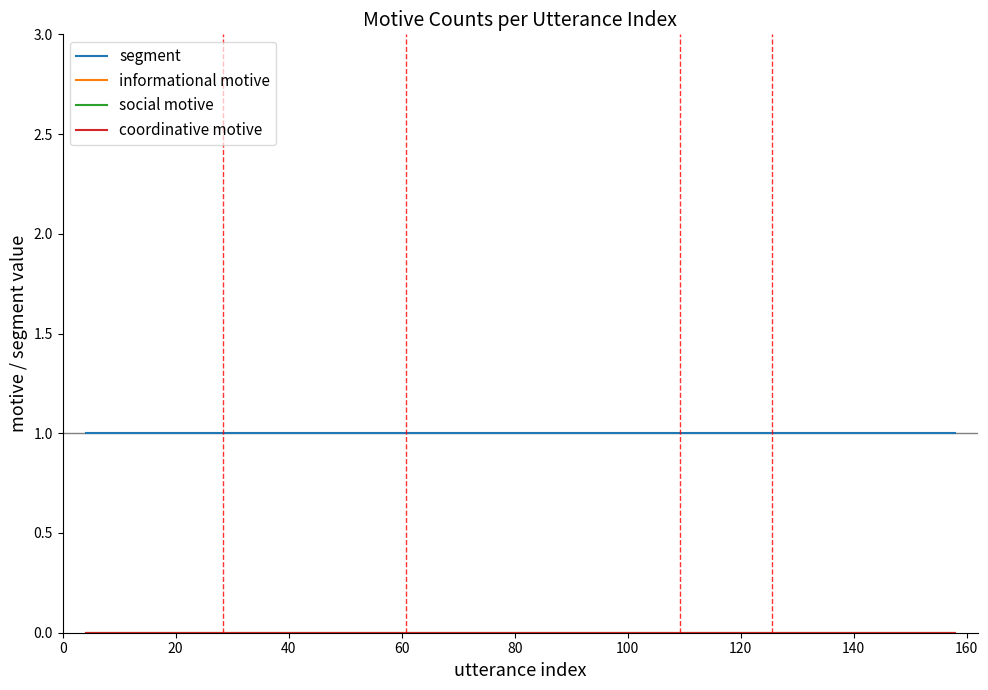

Reading right to left, transcribe all the data shown in this chart.

segment: 1	1	1	1	1	1	1	1	1	1	1	1	1	1	1	1	1	1	1	1
informational motive: 0	0	0	0	0	0	0	0	0	0	0	0	0	0	0	0	0	0	0	0
social motive: 0	0	0	0	0	0	0	0	0	0	0	0	0	0	0	0	0	0	0	0
coordinative motive: 0	0	0	0	0	0	0	0	0	0	0	0	0	0	0	0	0	0	0	0